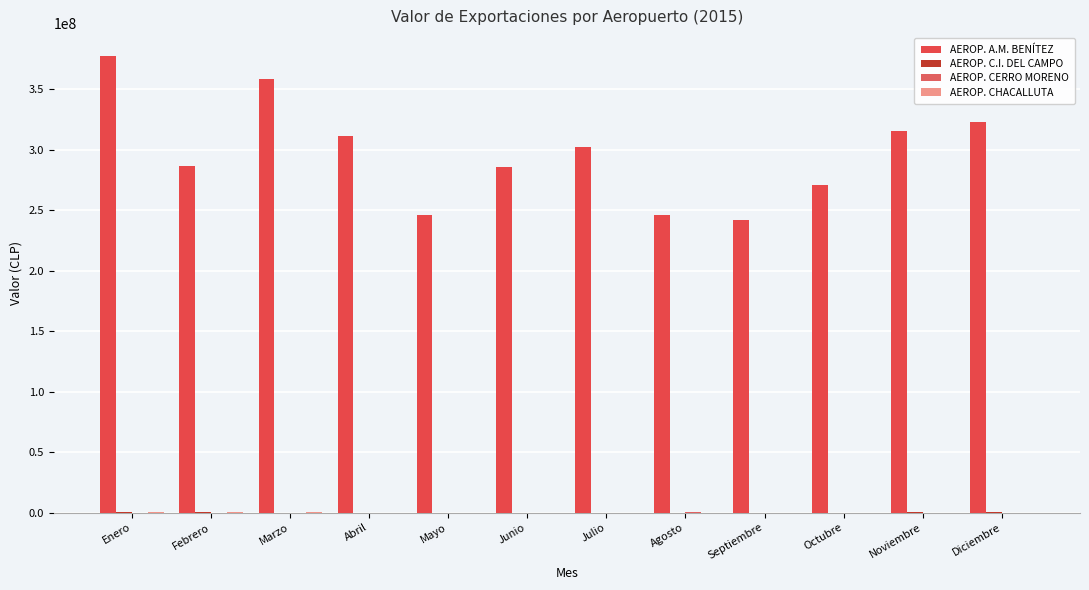

At how many categories does at least one series exceed 228666280?

12